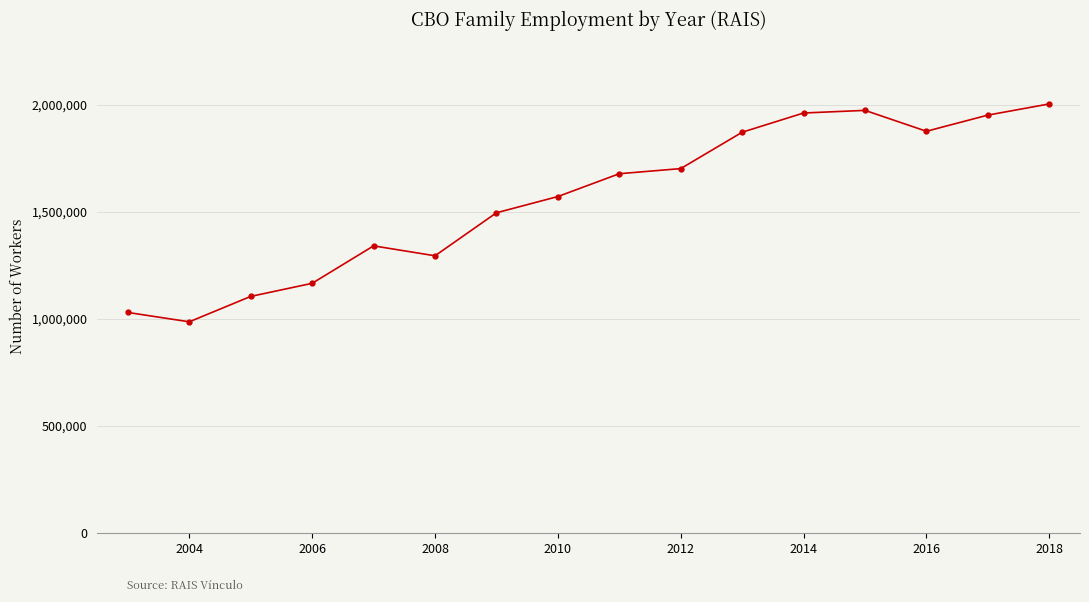

How many interior local peaks (higher than both neighbors) does the data have?

2